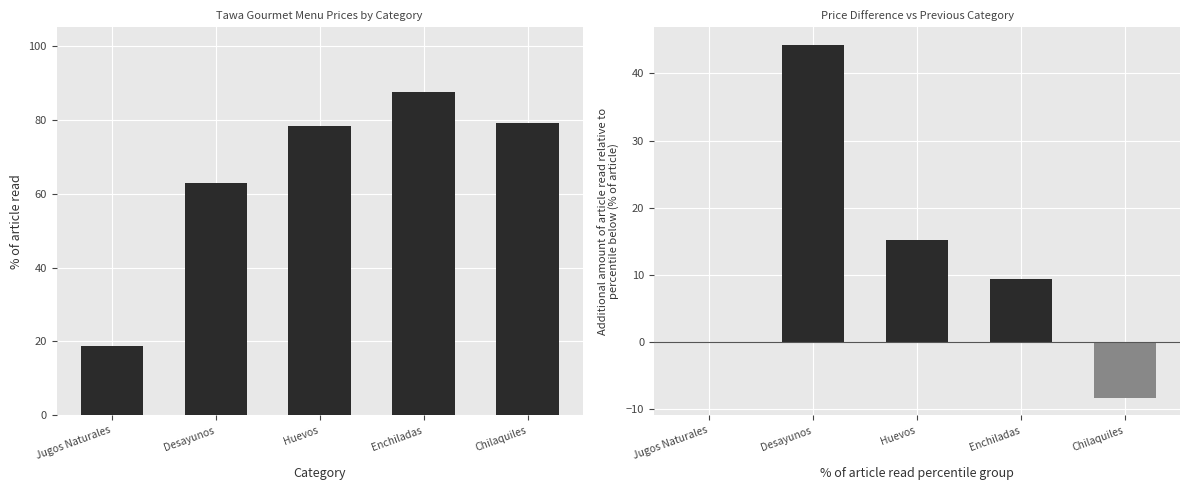

List the series in order of their peak value, lowest first.

precio diff, precio